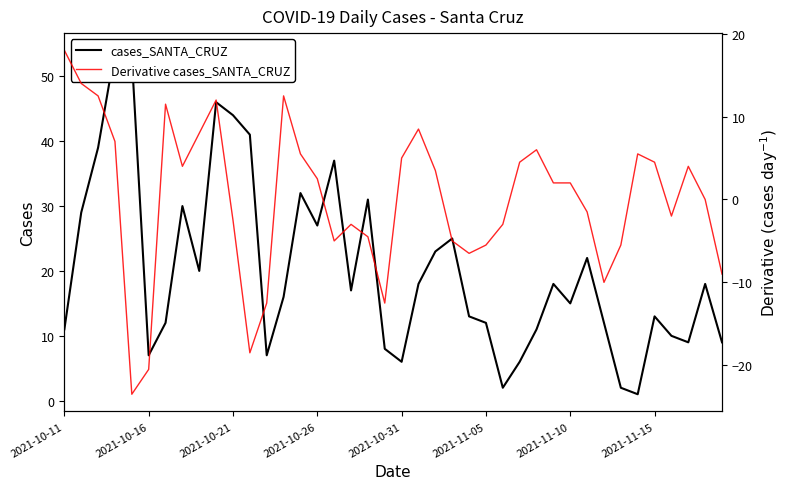

What is the sum of all Derivative cases_SANTA_CRUZ values?

2.5